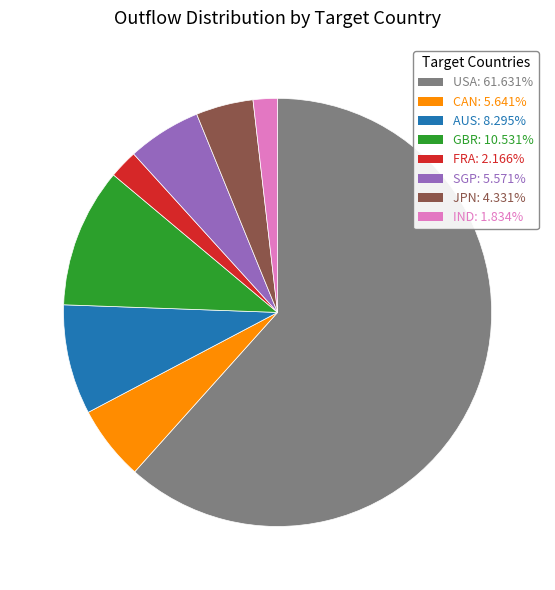

Is it true that CAN is 6% of the pie?

True